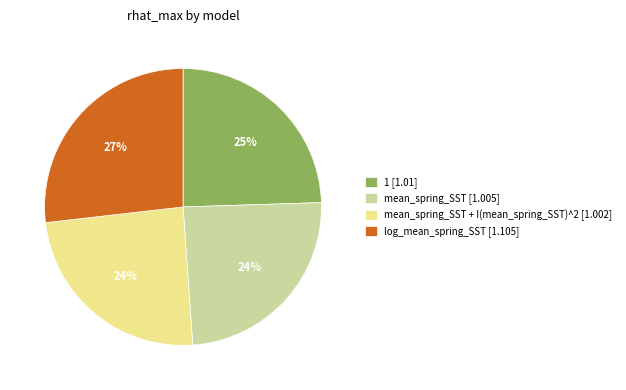

How many slices are in this pie chart?

4